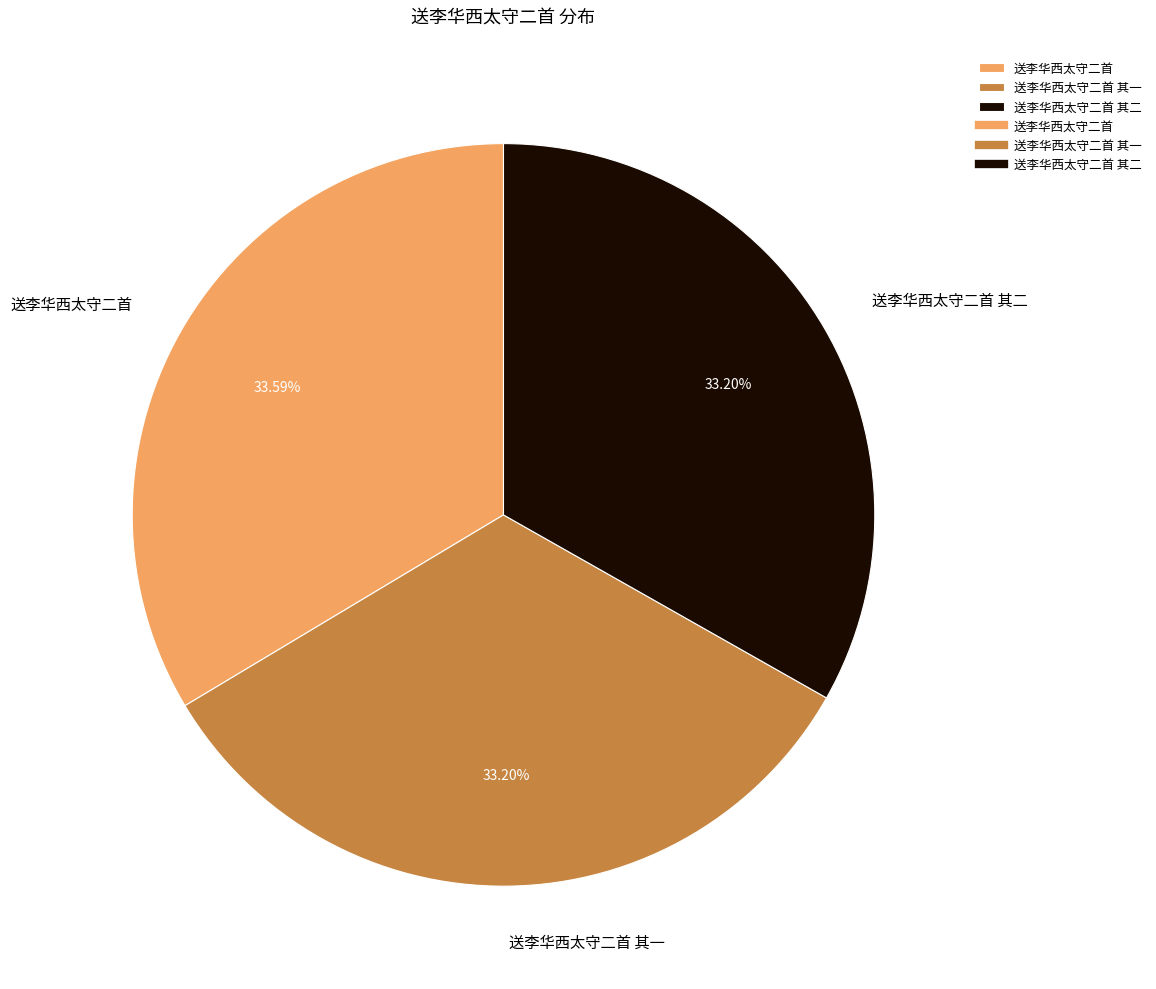

To the nearest percent, what percentage of the pie is 送李华西太守二首?

34%